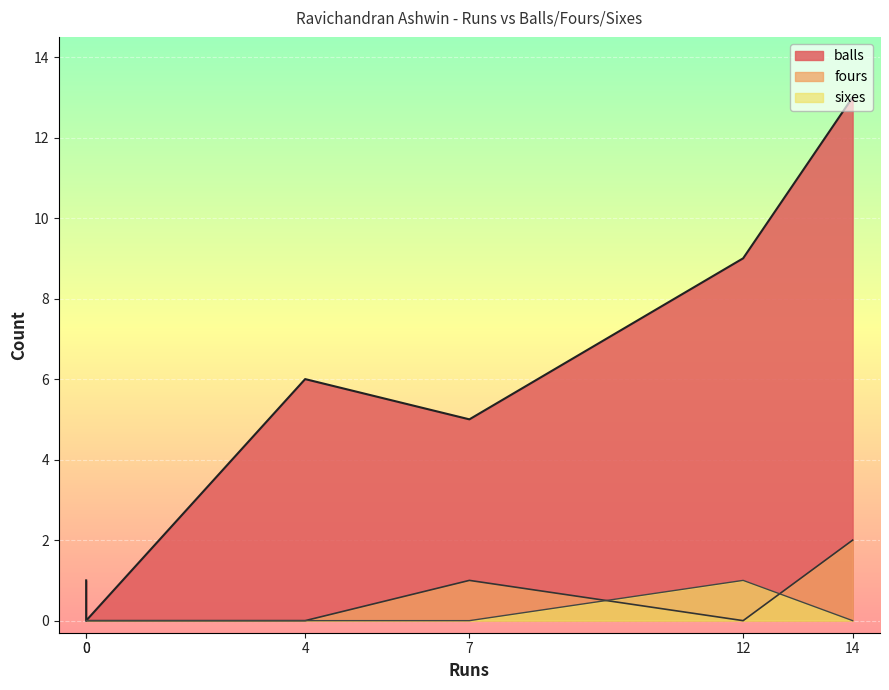

The value of fours at 12 is 0. True or false?

True